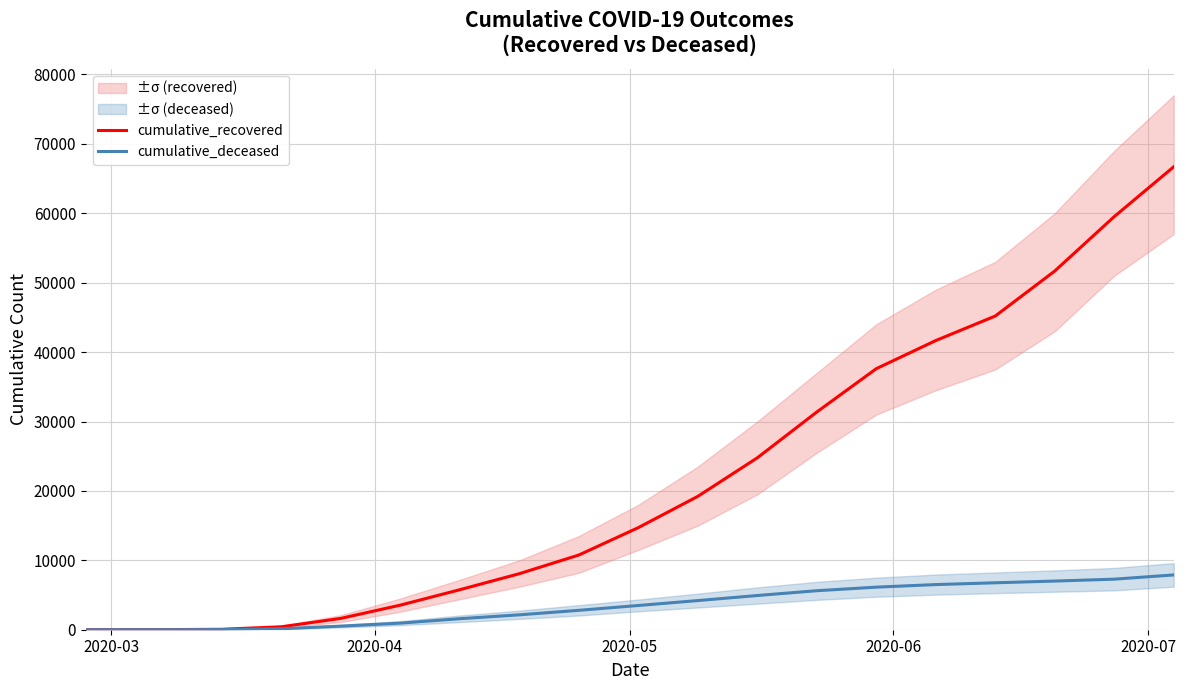

Does the chart display data point markers on the line(s)?

No